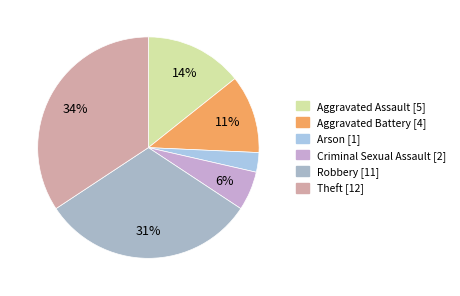

How many slices are in this pie chart?

6